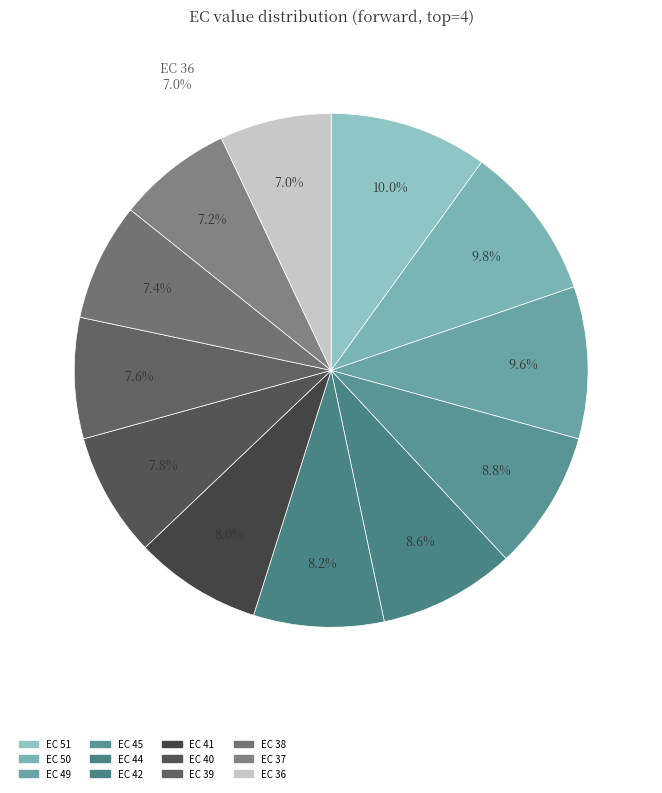

Do 39 and 35 together represent more than half of the pie?

No